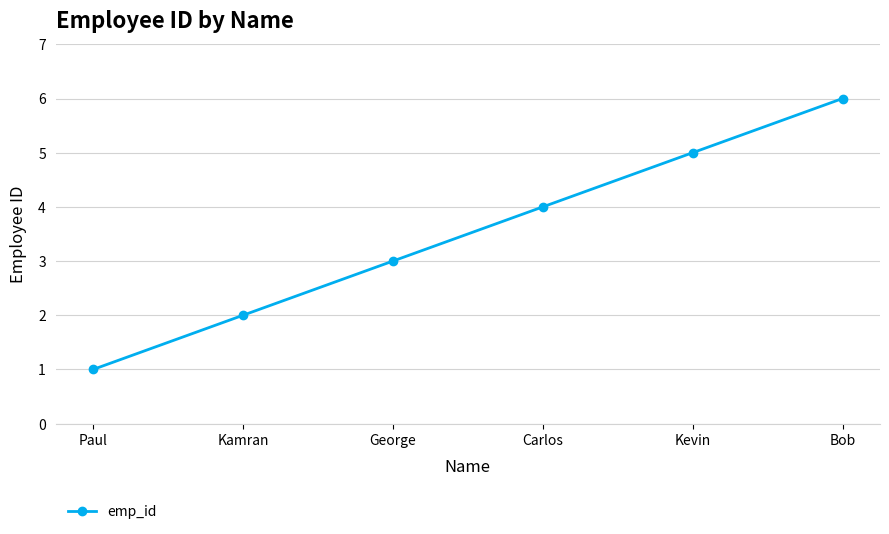

What is the approximate value at Carlos?

4